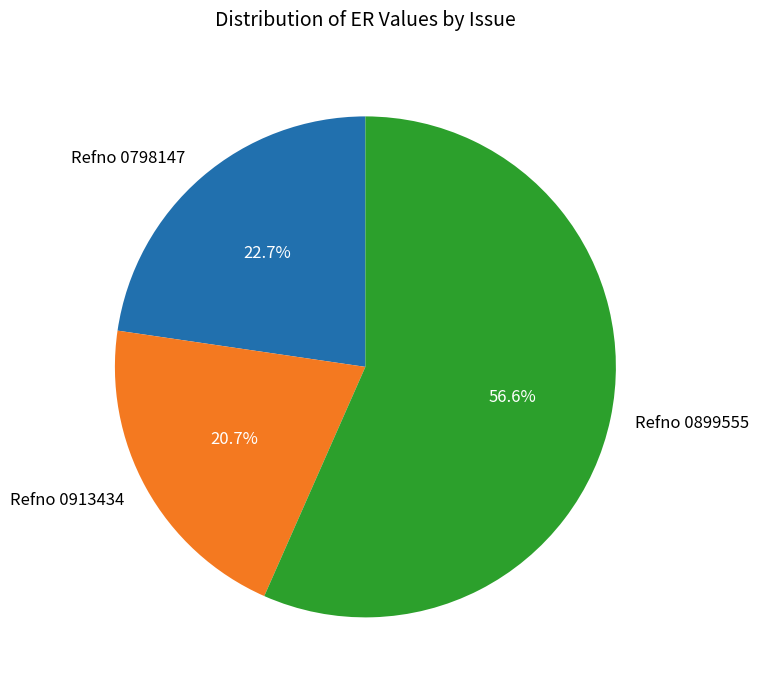

Which slice represents more than half of the pie?

Refno 0899555